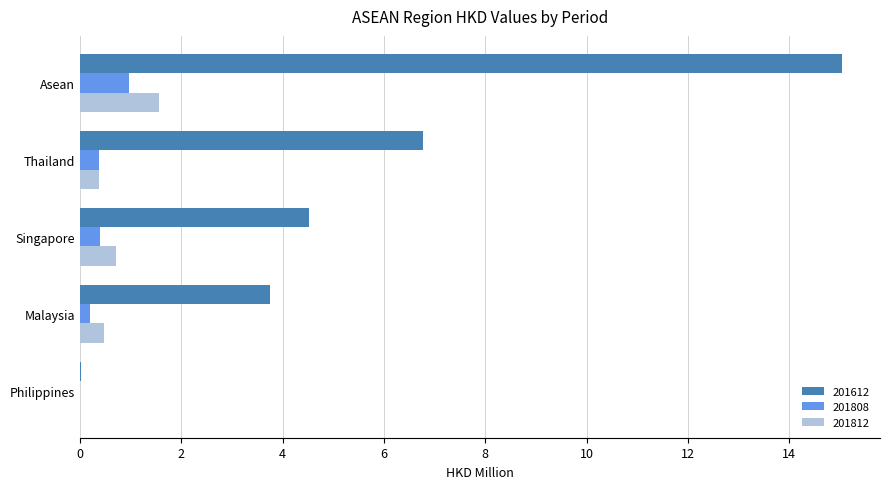

What is the average value of the 201612 series?

6.0